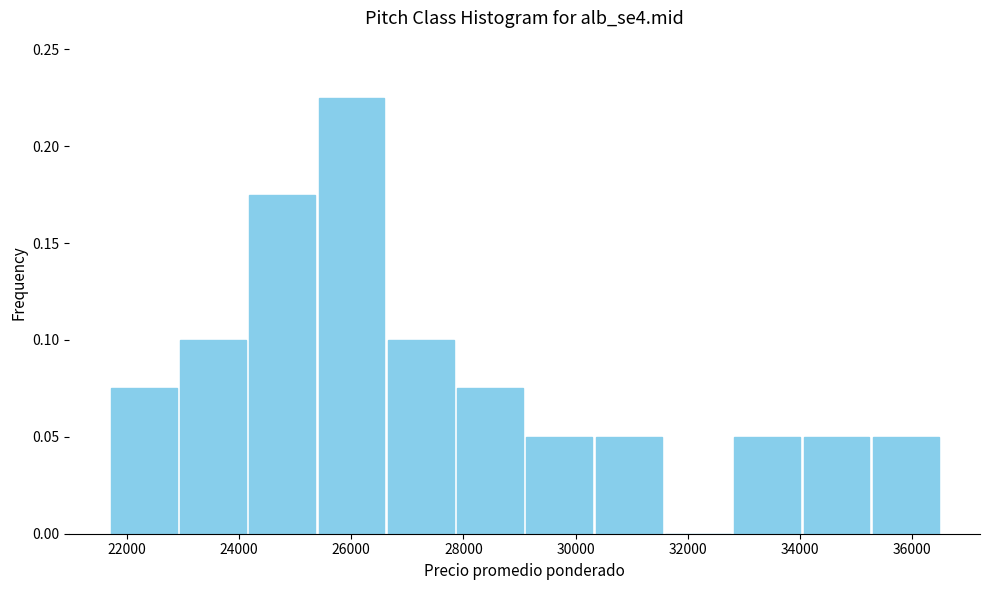

What is the height of the bar covering 35200 to 36600 on the x-axis? Neither the bar edges nor the heights are printed on the chart, so give them approximately, as read against the axes.

0.050